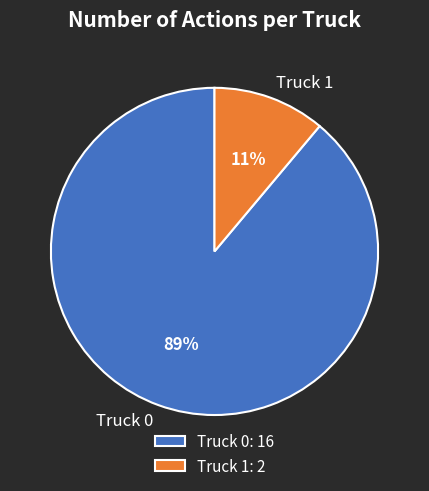

The Truck 0 slice represents 79% of the pie. True or false?

False